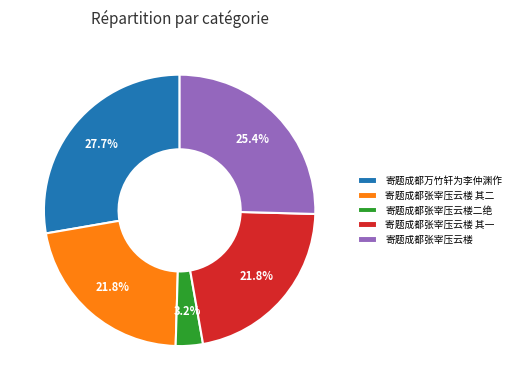

Which has a higher value, 寄题成都张宰压云楼二绝 or 寄题成都张宰压云楼?

寄题成都张宰压云楼